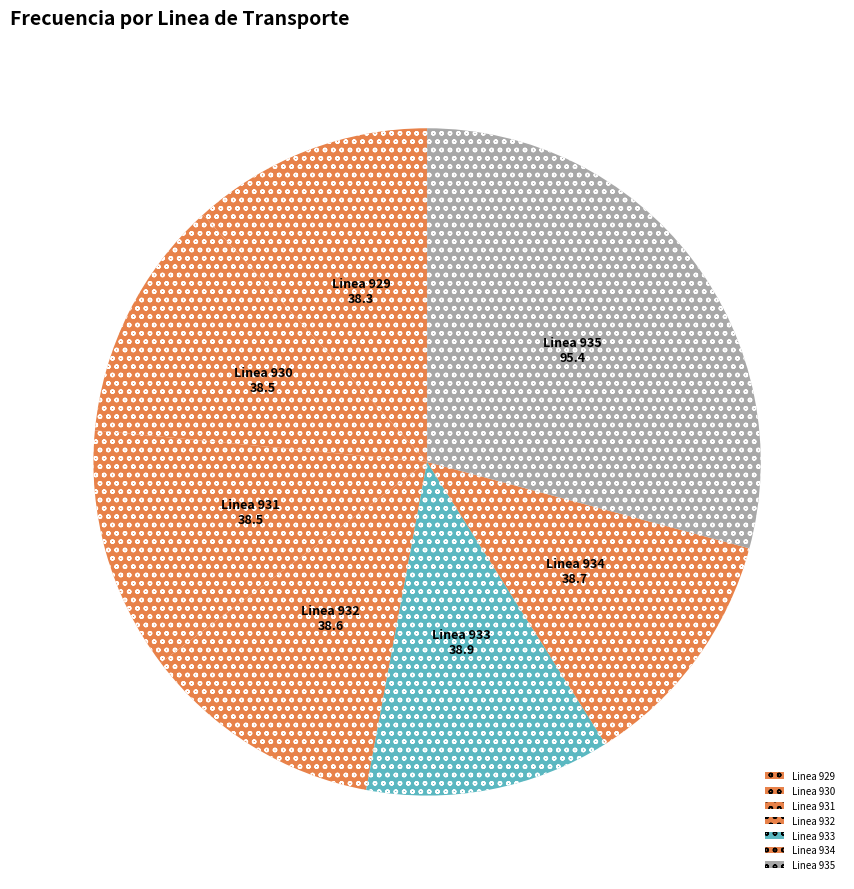

Count the number of slices in the pie.

7